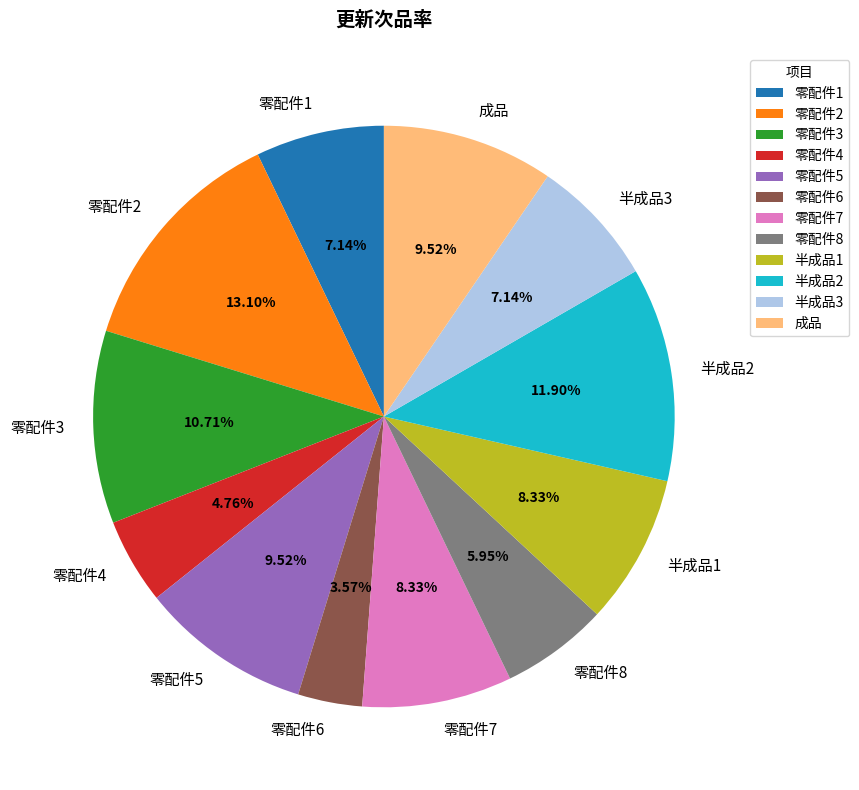

To the nearest percent, what portion does 零配件8 represent?

6%